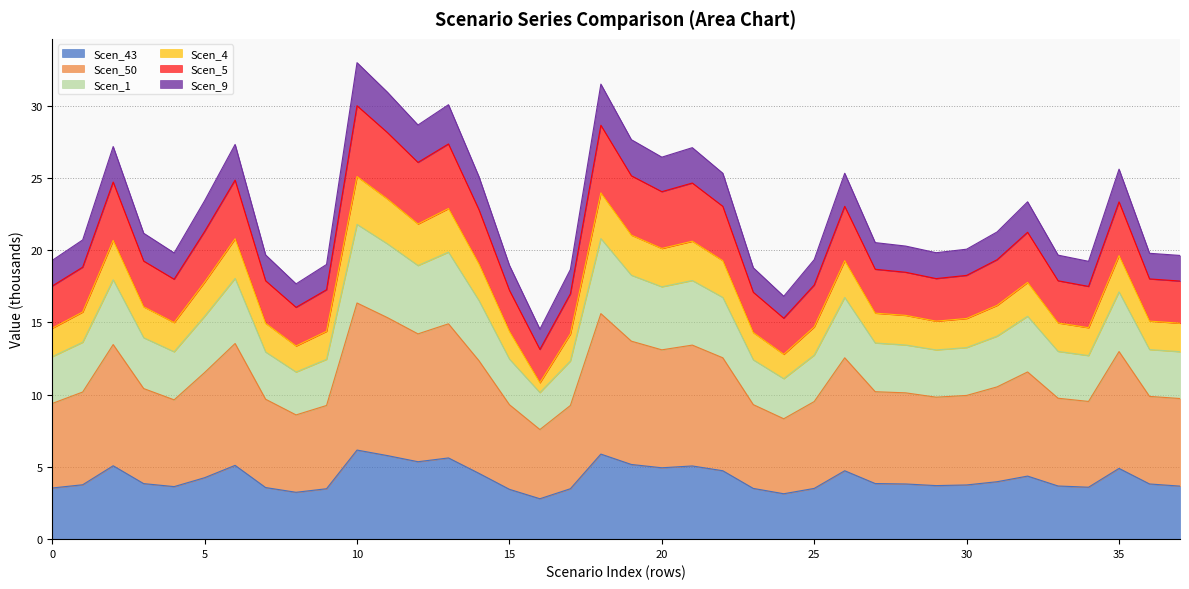

What is the minimum value shown in the chart?

2.8